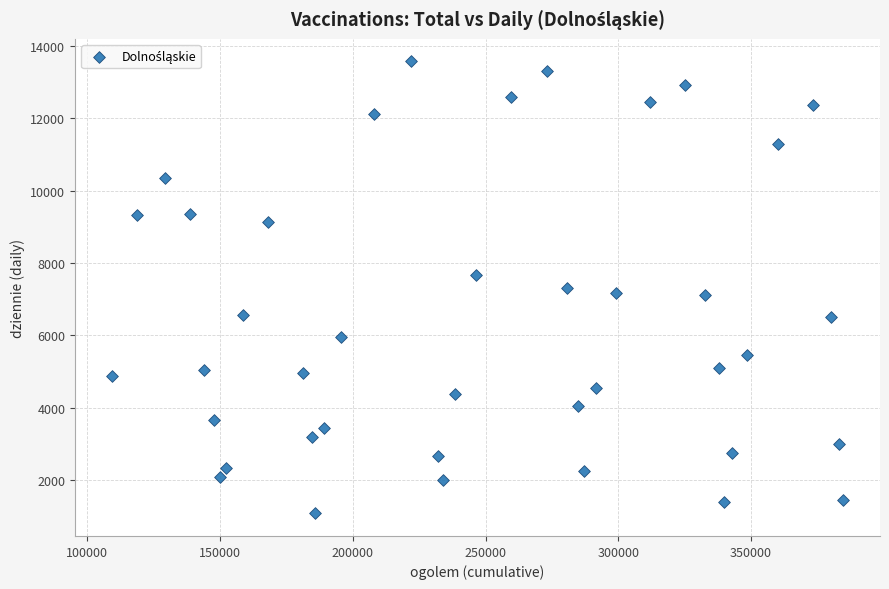

What is the range of Y values (max minus min)?

12498